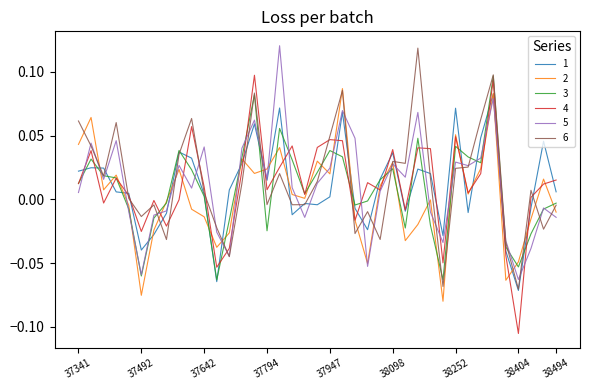

Which series has the largest range (max minus min)?

4